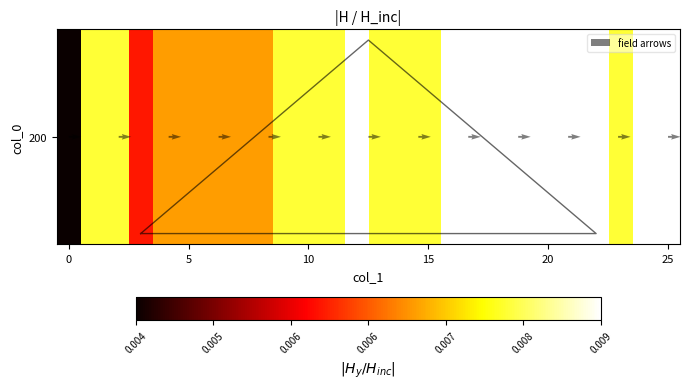

Count the values in the range 0 to 1.

26